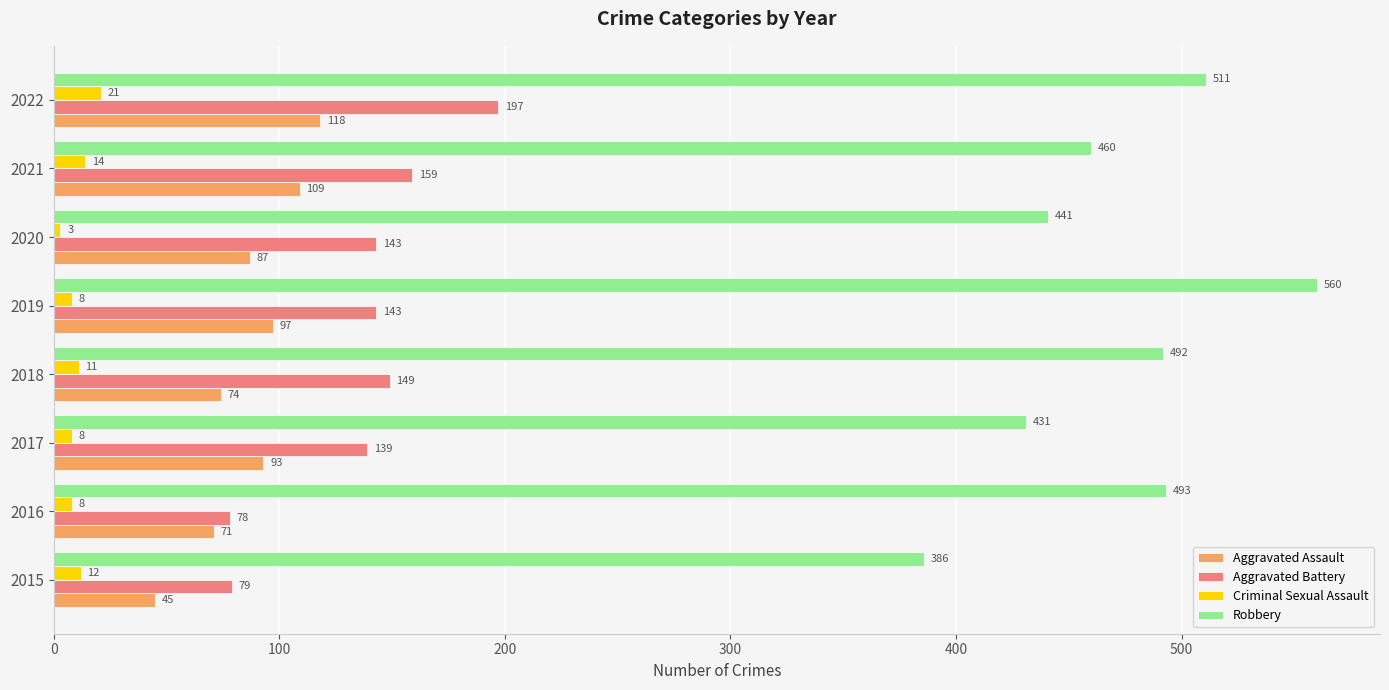

What is the minimum value shown in the chart?

3